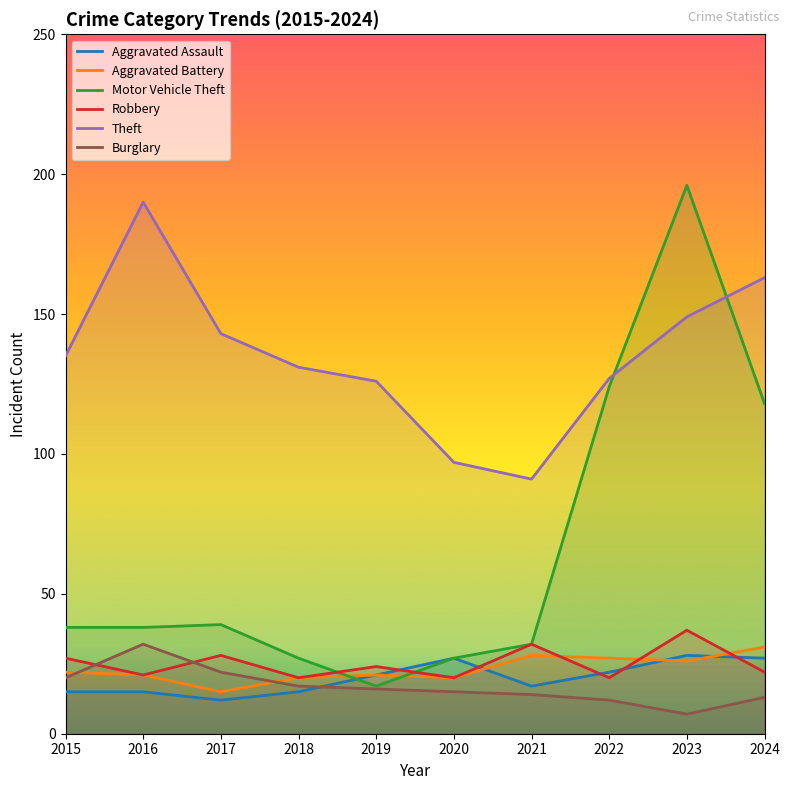

Which series has the widest spread of values?

Motor Vehicle Theft